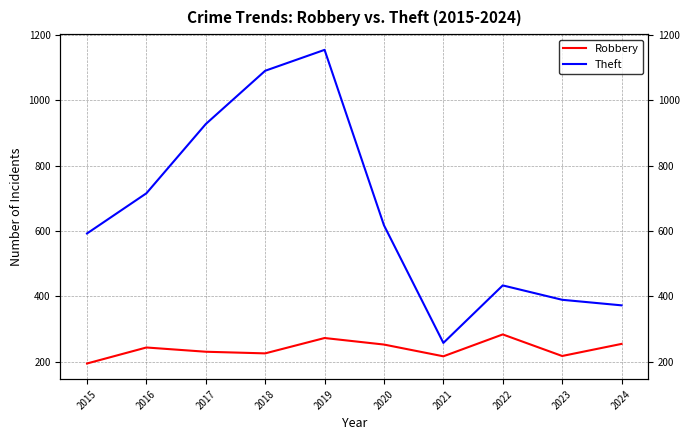

Which has a higher value, 2020 or 2024?

2024